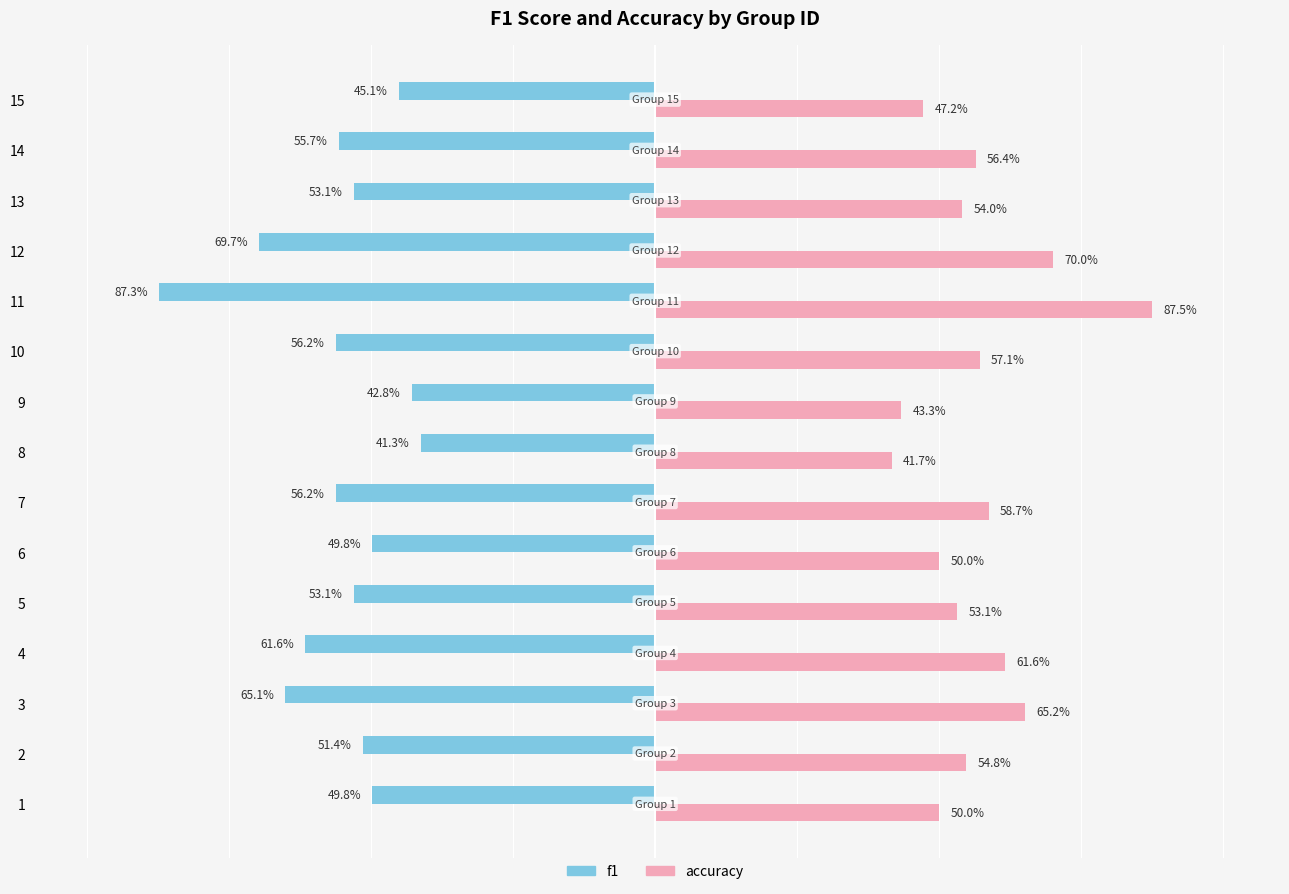

Is it true that accuracy equals 0.2 at 15?

False